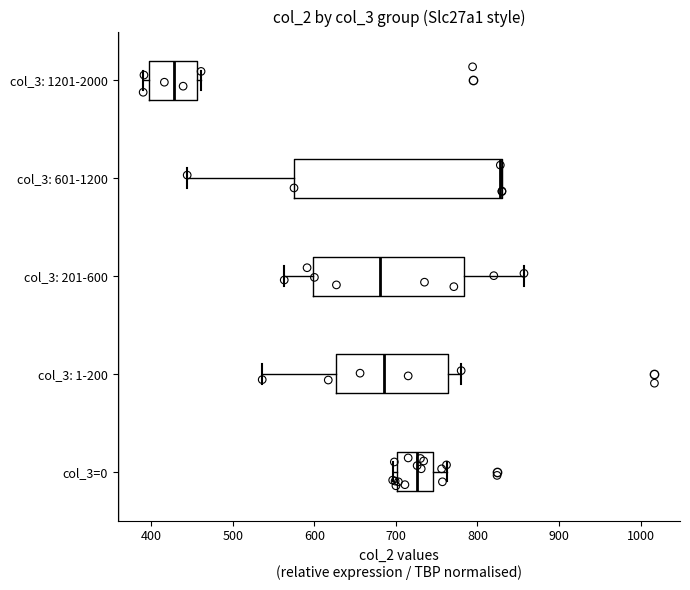

Reading bottom to top, transcribe this box plot: for each box, give where its median line is, the range the box spans, and where its two whiskers end, as read against the x-axis. The values are not printed on the chart, so give them approximately, as read against the axis.

col_3=0: median 730, box 700 to 750, whiskers 700 (just left of the box's left edge) to 760
col_3: 1-200: median 690, box 630 to 760, whiskers 540 to 780
col_3: 201-600: median 680, box 600 to 780, whiskers 560 to 860
col_3: 601-1200: median 830 (drawn on the box's right edge), box 580 to 830, whiskers 440 to 830
col_3: 1201-2000: median 430, box 400 to 460, whiskers 390 to 460 (just right of the box's right edge)